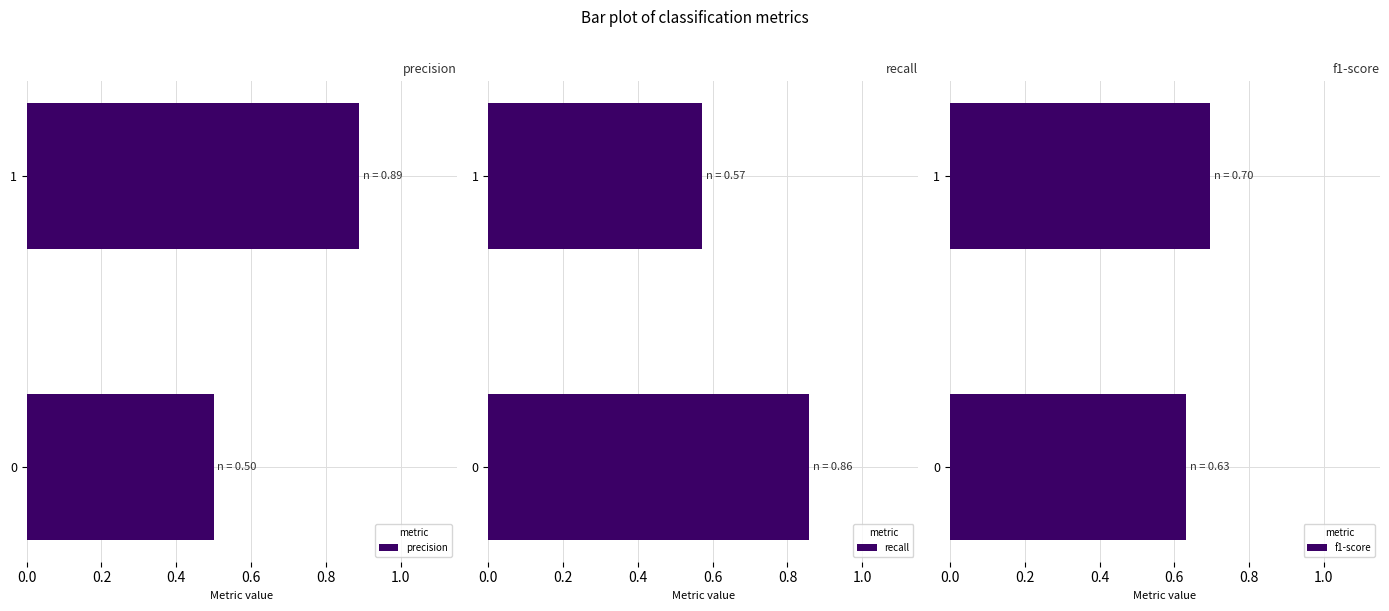

What is the value of the f1-score bar at the 2nd from the left?

0.7